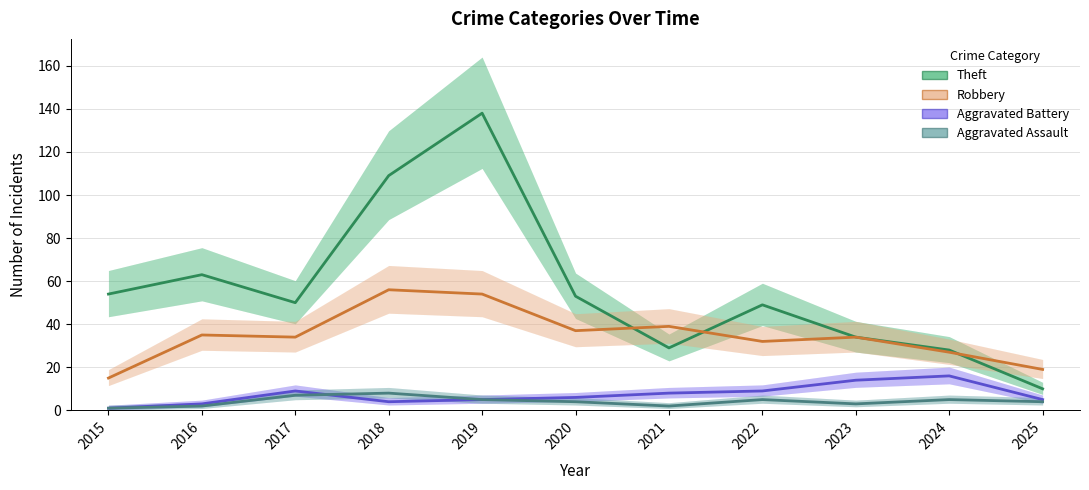

Where is the first local minimum for Theft?

2017